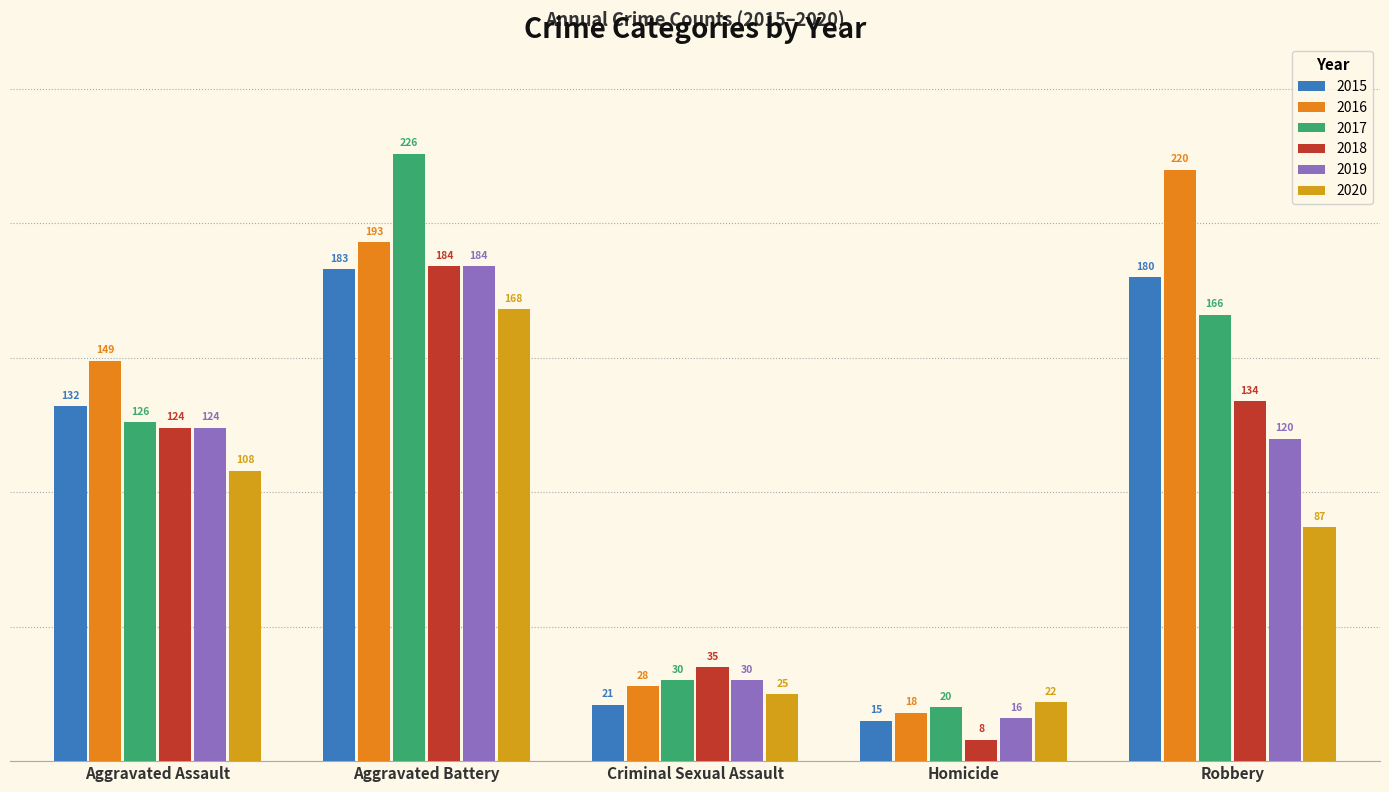

What is the total value across all series at Aggravated Battery?

1138